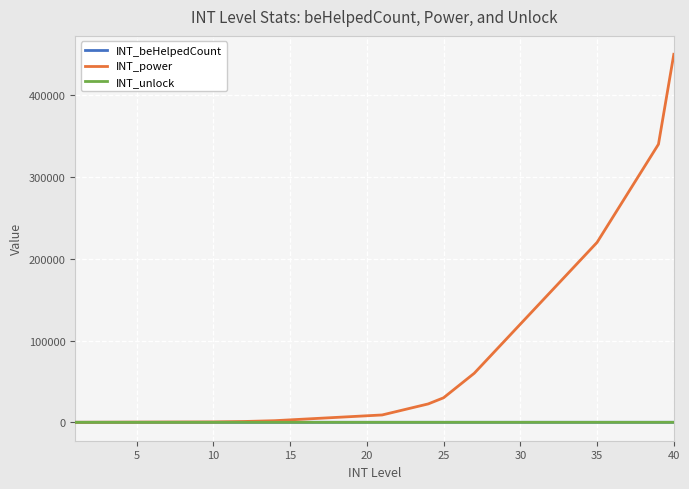

Which series has the largest range (max minus min)?

INT_power